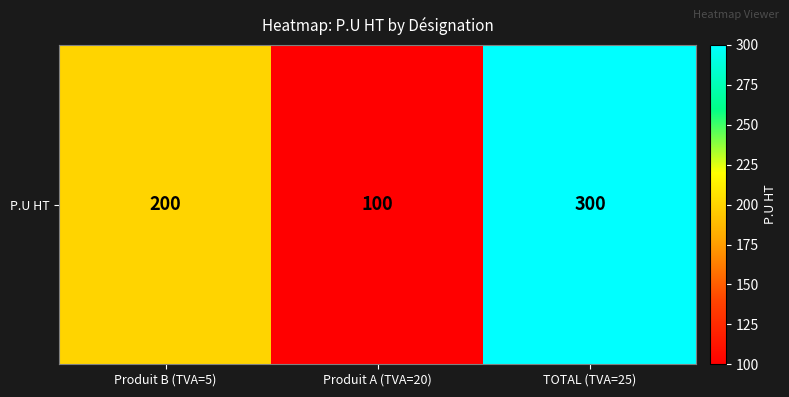

The chart shows a value of 479 at TOTAL (TVA=25). True or false?

False